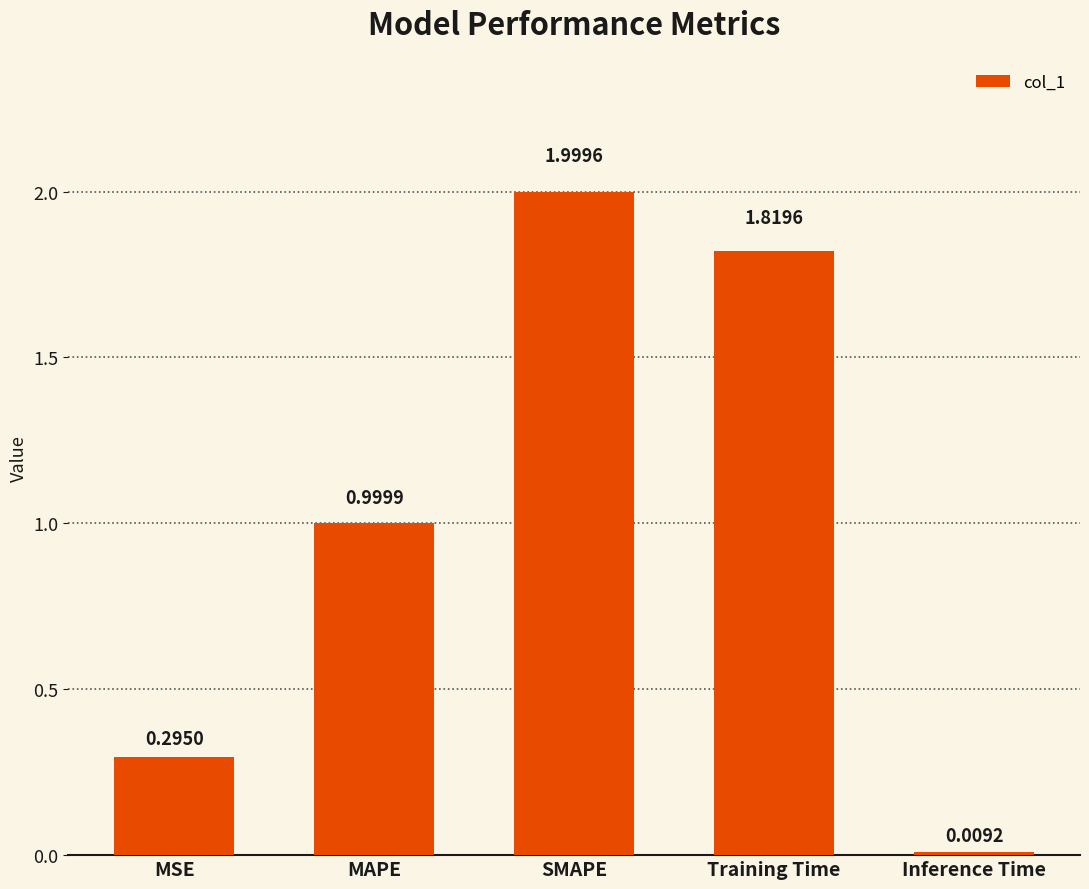

What is the sum of the values at MSE and SMAPE?

2.3